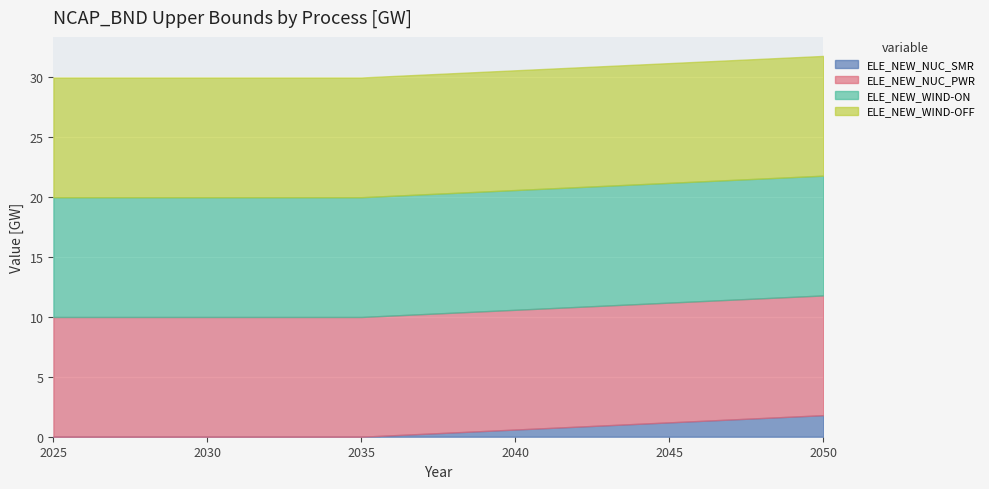

Reading left to right, extract all data points from this chart.

ELE_NEW_NUC_SMR: 2025=0.0	2030=0.0	2035=0.0	2040=0.6	2045=1.2	2050=1.8
ELE_NEW_NUC_PWR: 2025=10.0	2030=10.0	2035=10.0	2040=10.0	2045=10.0	2050=10.0
ELE_NEW_WIND-ON: 2025=10.0	2030=10.0	2035=10.0	2040=10.0	2045=10.0	2050=10.0
ELE_NEW_WIND-OFF: 2025=10.0	2030=10.0	2035=10.0	2040=10.0	2045=10.0	2050=10.0